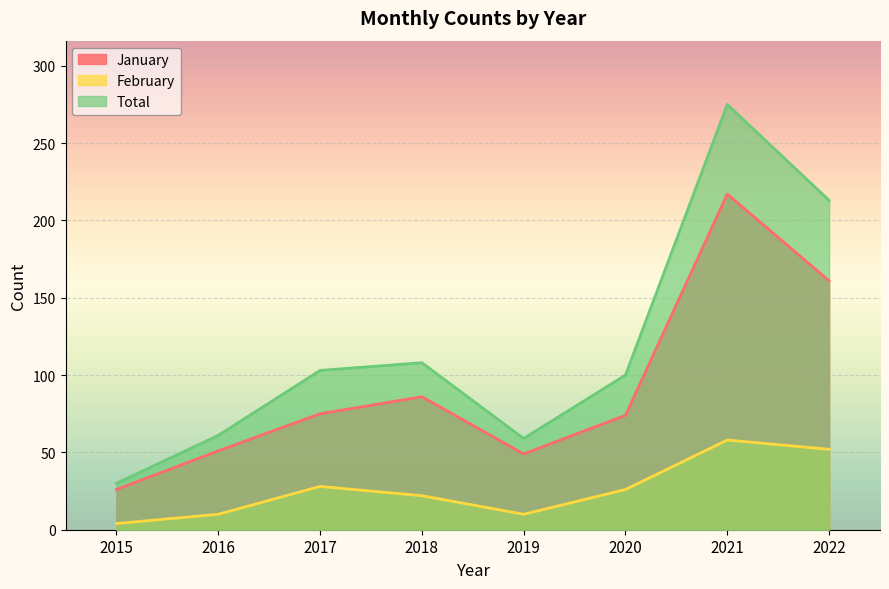

What is the total value across all series at 2019?

118